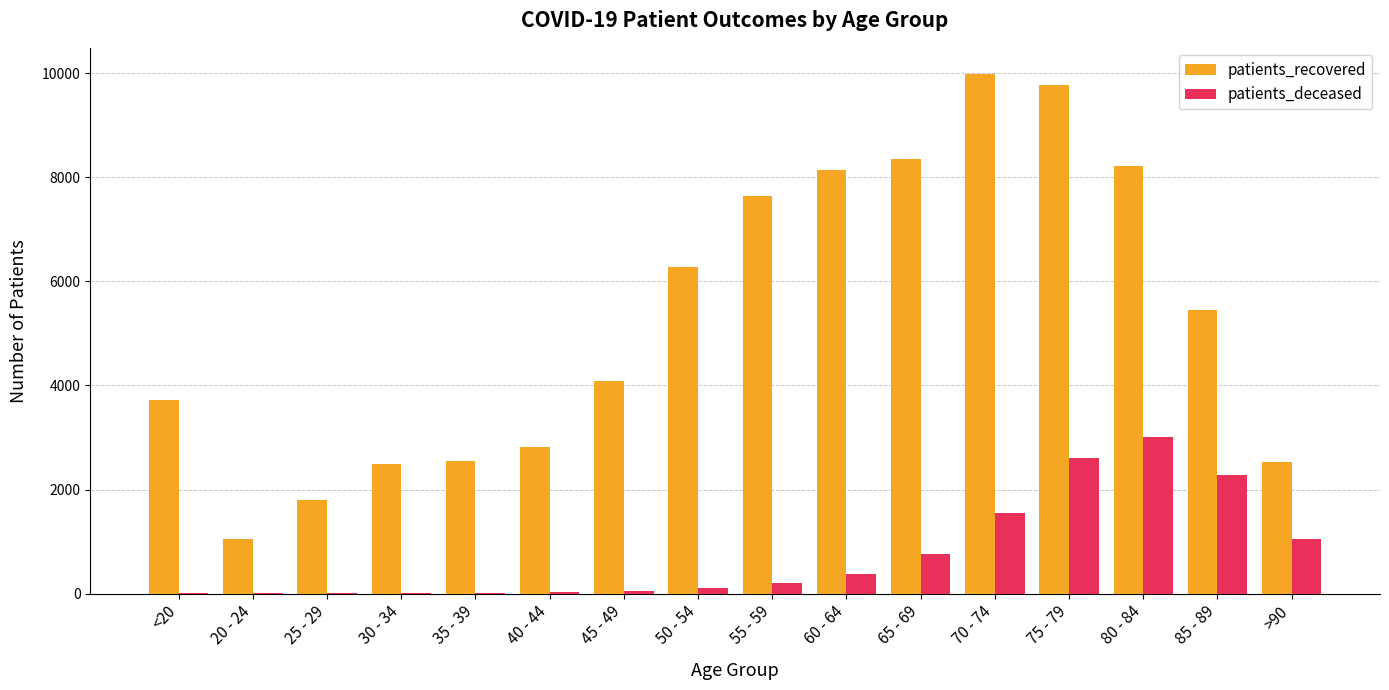

Which category has the highest value in the patients_recovered series?

70 - 74